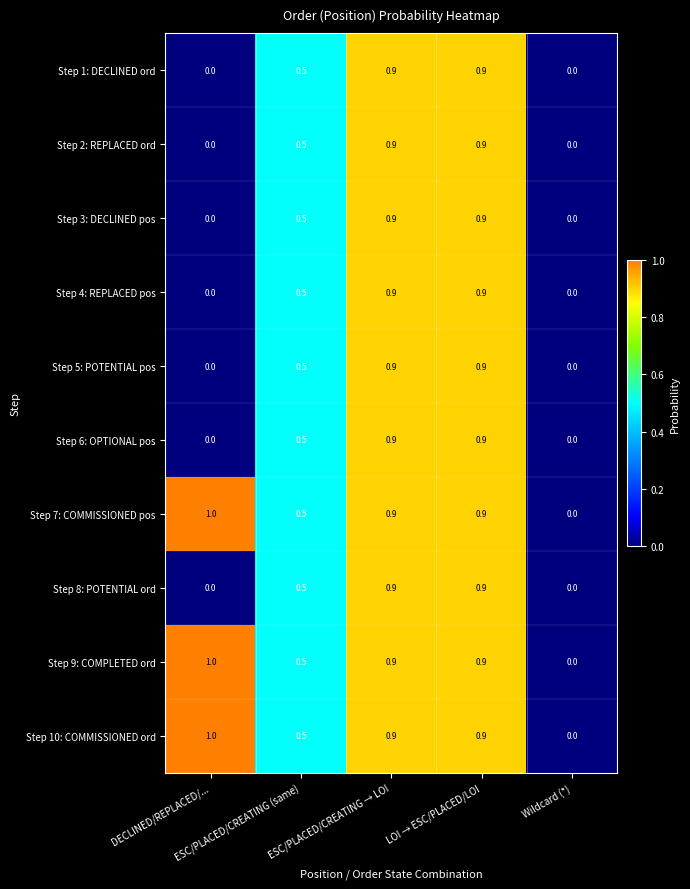

What is the sum of all Step 5: POTENTIAL pos values?

2.3